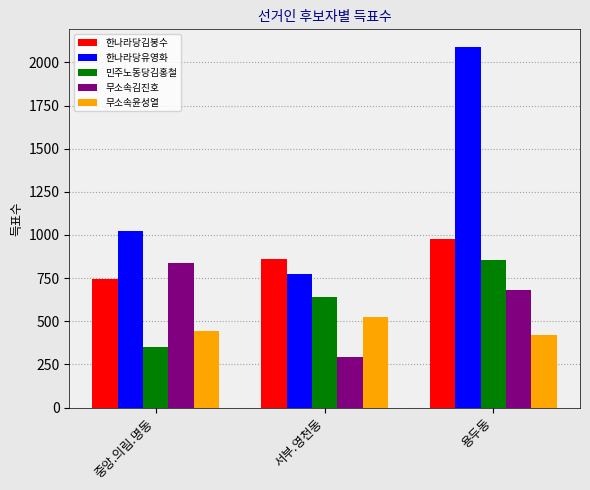

What is the value of the 한나라당김봉수 bar at the 2nd from the left?

859